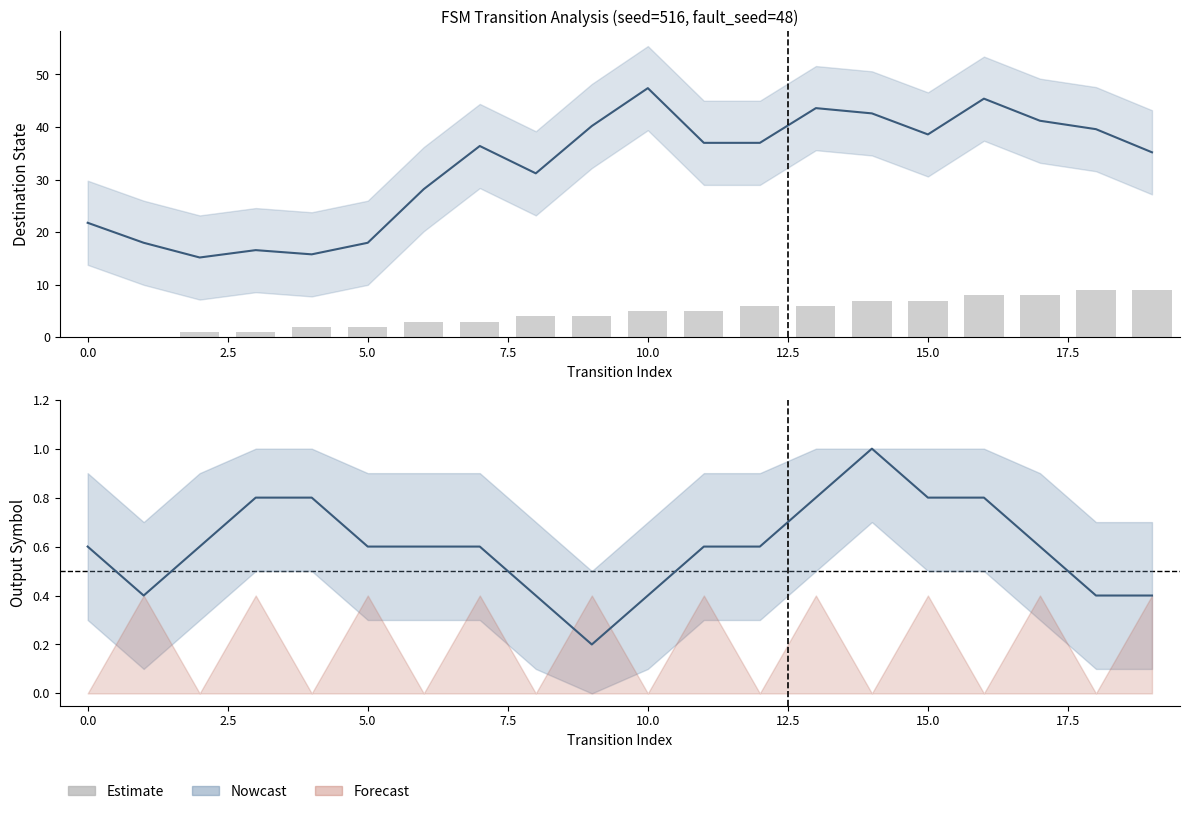

The value at 2.5 is 0. True or false?

False